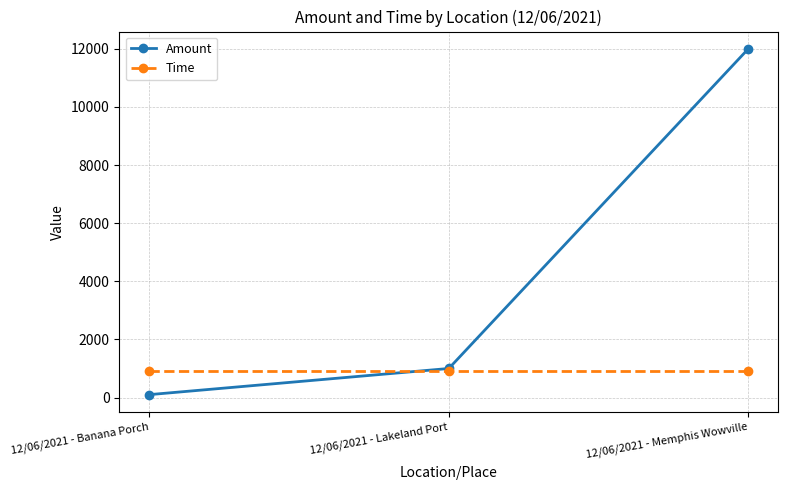

What is the label of the 3rd point from the right?

12/06/2021 - Banana Porch